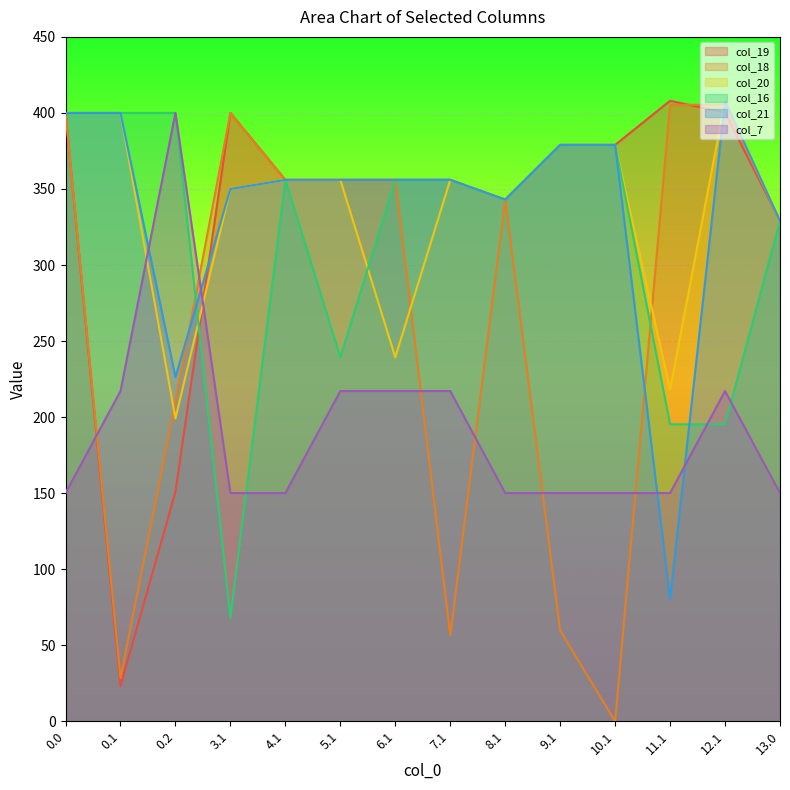

Reading left to right, extract all data points from this chart.

col_19: 0.0=400.0	0.1=23.2	0.2=151.0	3.1=400.0	4.1=356.0	5.1=356.0	6.1=356.0	7.1=356.0	8.1=343.0	9.1=379.0	10.1=379.0	11.1=408.0	12.1=400.2	13.0=329.0
col_18: 0.0=400.0	0.1=28.4	0.2=210.0	3.1=400.0	4.1=356.0	5.1=356.0	6.1=356.0	7.1=56.4	8.1=343.0	9.1=59.7	10.1=0.0	11.1=405.4	12.1=405.4	13.0=329.0
col_20: 0.0=400.0	0.1=400.0	0.2=199.2	3.1=350.0	4.1=356.0	5.1=356.0	6.1=239.3	7.1=356.0	8.1=343.0	9.1=379.0	10.1=379.0	11.1=218.1	12.1=408.0	13.0=329.0
col_16: 0.0=400.0	0.1=400.0	0.2=400.0	3.1=68.3	4.1=356.0	5.1=239.3	6.1=356.0	7.1=356.0	8.1=343.0	9.1=379.0	10.1=379.0	11.1=195.3	12.1=195.3	13.0=329.0
col_21: 0.0=400.0	0.1=400.0	0.2=226.4	3.1=350.0	4.1=356.0	5.1=356.0	6.1=356.0	7.1=356.0	8.1=343.0	9.1=379.0	10.1=379.0	11.1=80.4	12.1=408.0	13.0=329.0
col_7: 0.0=150.1	0.1=217.1	0.2=400.0	3.1=150.1	4.1=150.1	5.1=217.1	6.1=217.1	7.1=217.1	8.1=150.1	9.1=150.1	10.1=150.1	11.1=150.1	12.1=217.1	13.0=150.1